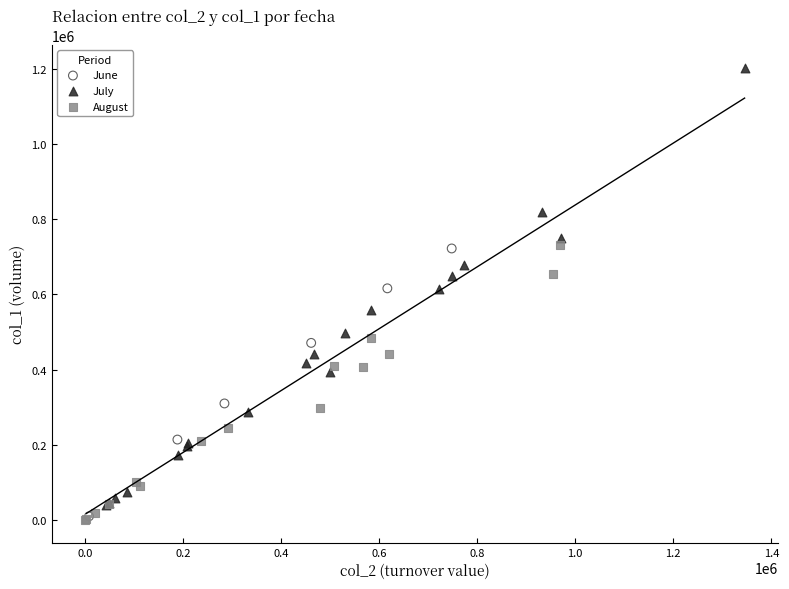

Which series has the largest Y range (max minus min)?

July